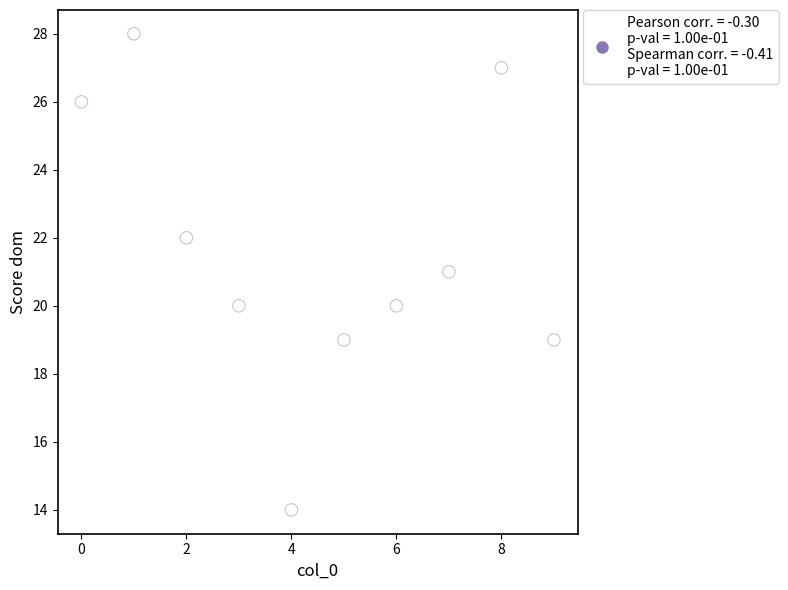

What is the average X value?

4